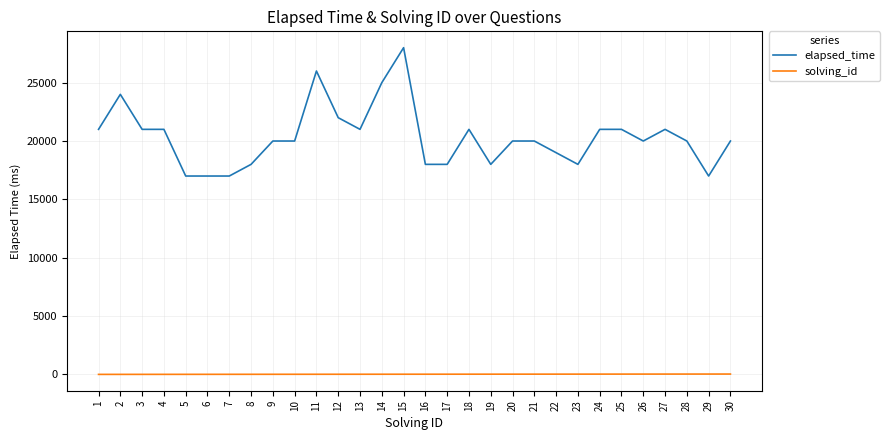

Is this an area chart (filled region under the line)?

No